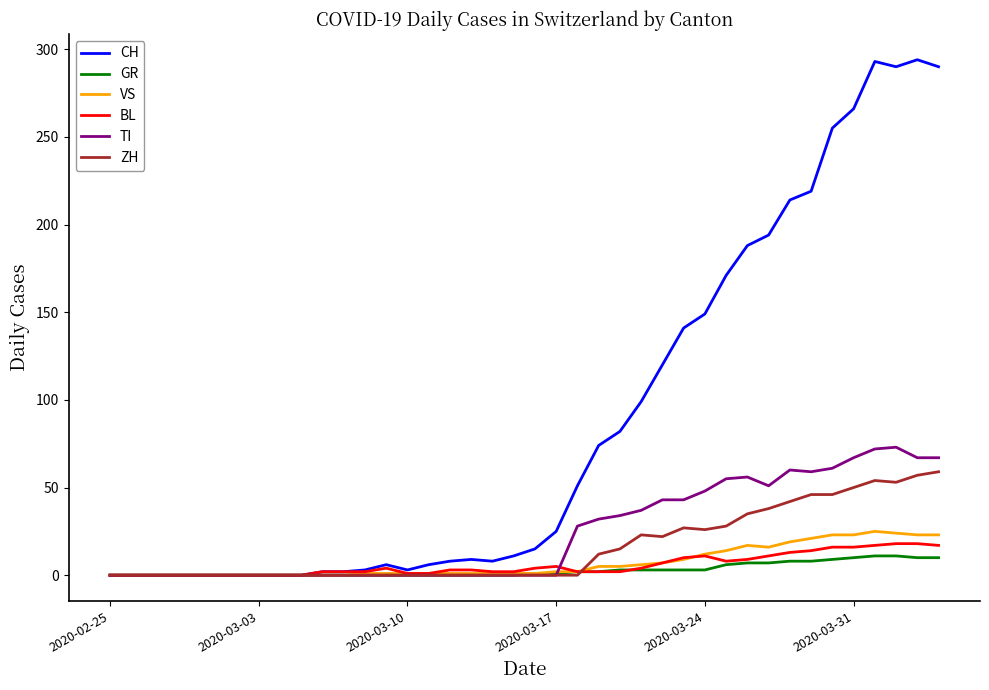

Which series ends up on top after the final intersection of ZH and GR?

ZH